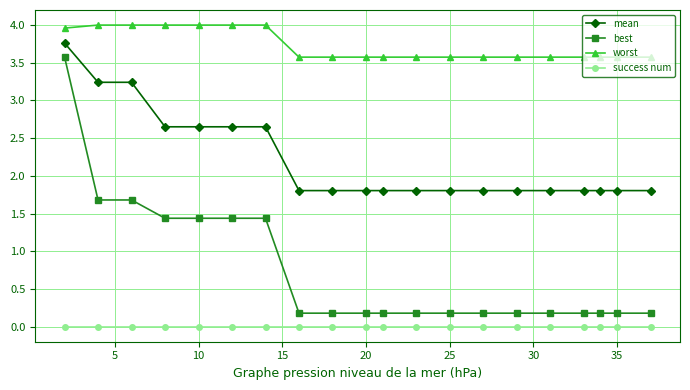

True or false: worst and best intersect in this chart.

False